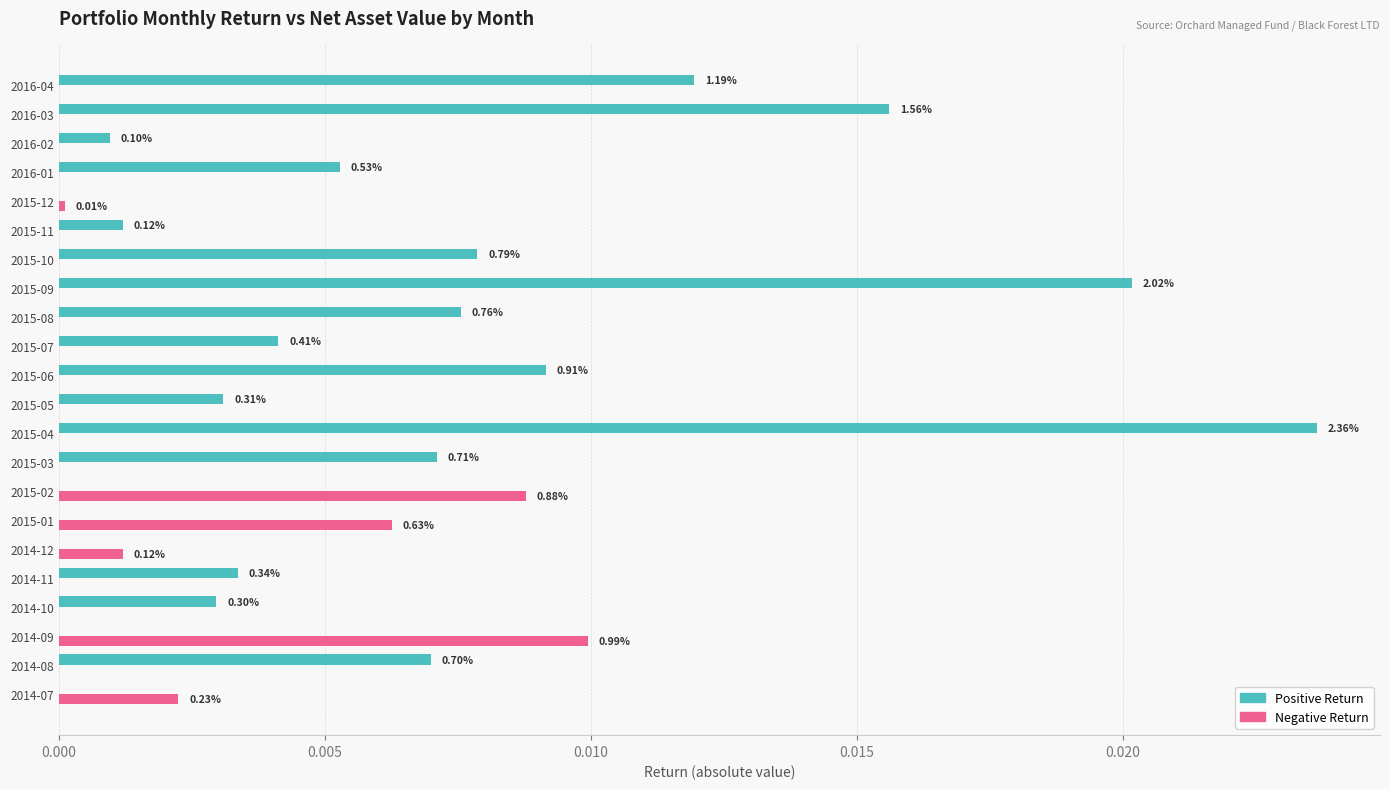

What are all the series names shown in the legend?

Positive Return, Negative Return